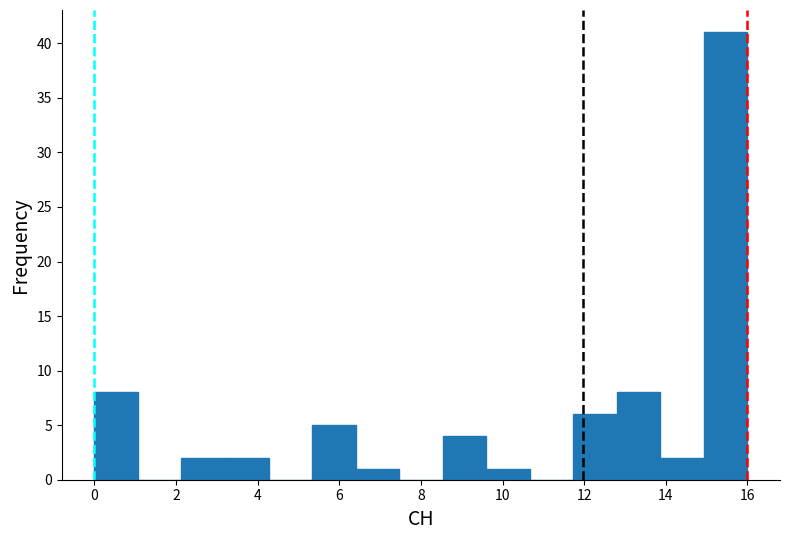

Reading left to right, transcribe this chart: for each bar, give the range it covers on the x-axis and its height. Neither the bar edges nor the heights are printed on the chart, so give them approximately, as read against the axes.

0.0 to 1.0: 8
1.0 to 2.2: 0
2.2 to 3.2: 2
3.2 to 4.2: 2
4.2 to 5.4: 0
5.4 to 6.4: 5
6.4 to 7.4: 1
7.4 to 8.6: 0
8.6 to 9.6: 4
9.6 to 10.6: 1
10.6 to 11.8: 0
11.8 to 12.8: 6
12.8 to 13.8: 8
13.8 to 15.0: 2
15.0 to 16.0: 41